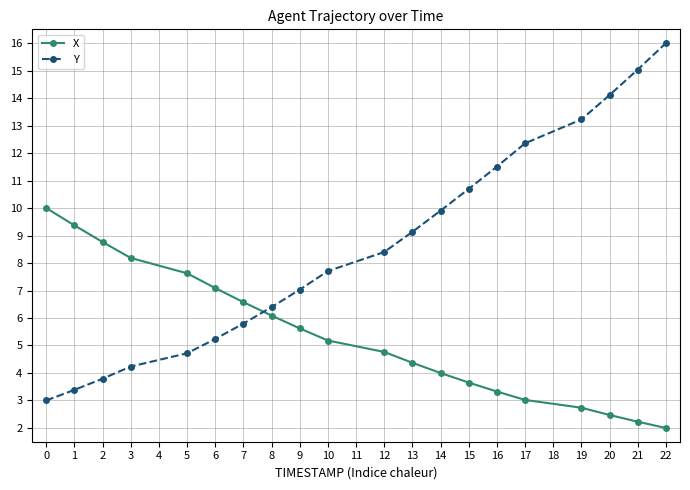

The Y series shows 3.4 at 1. True or false?

True